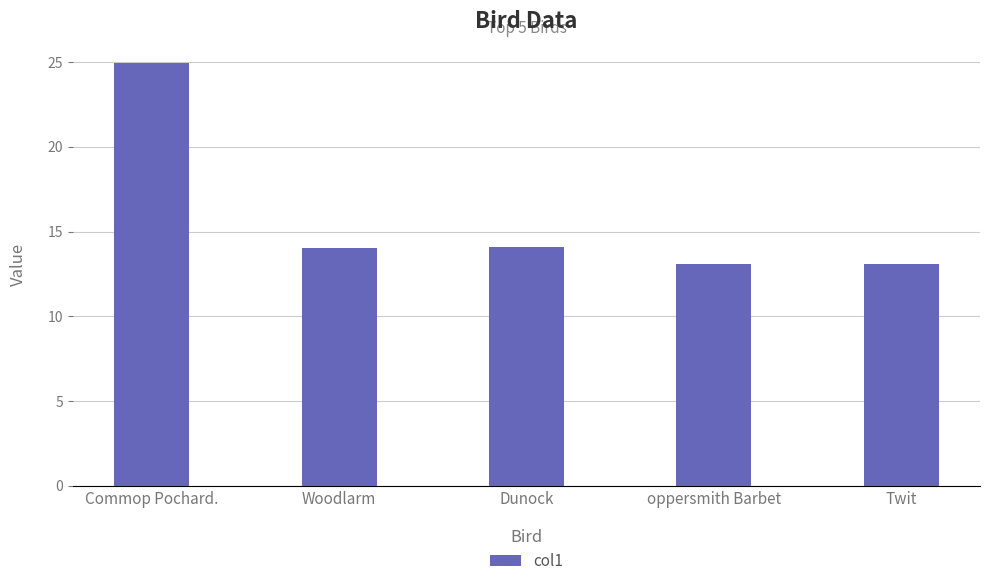

The value at Dunock is 14.1. True or false?

True